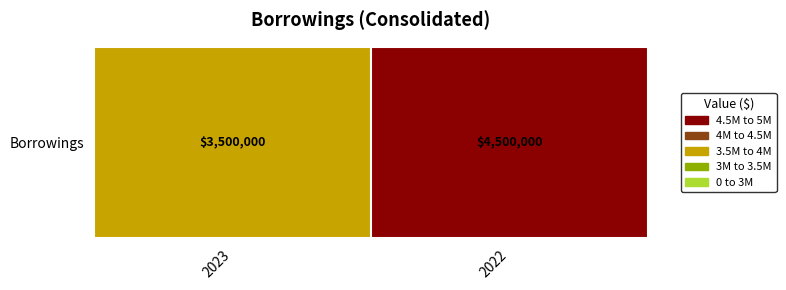

How many values are between 3500000 and 4500000?

2